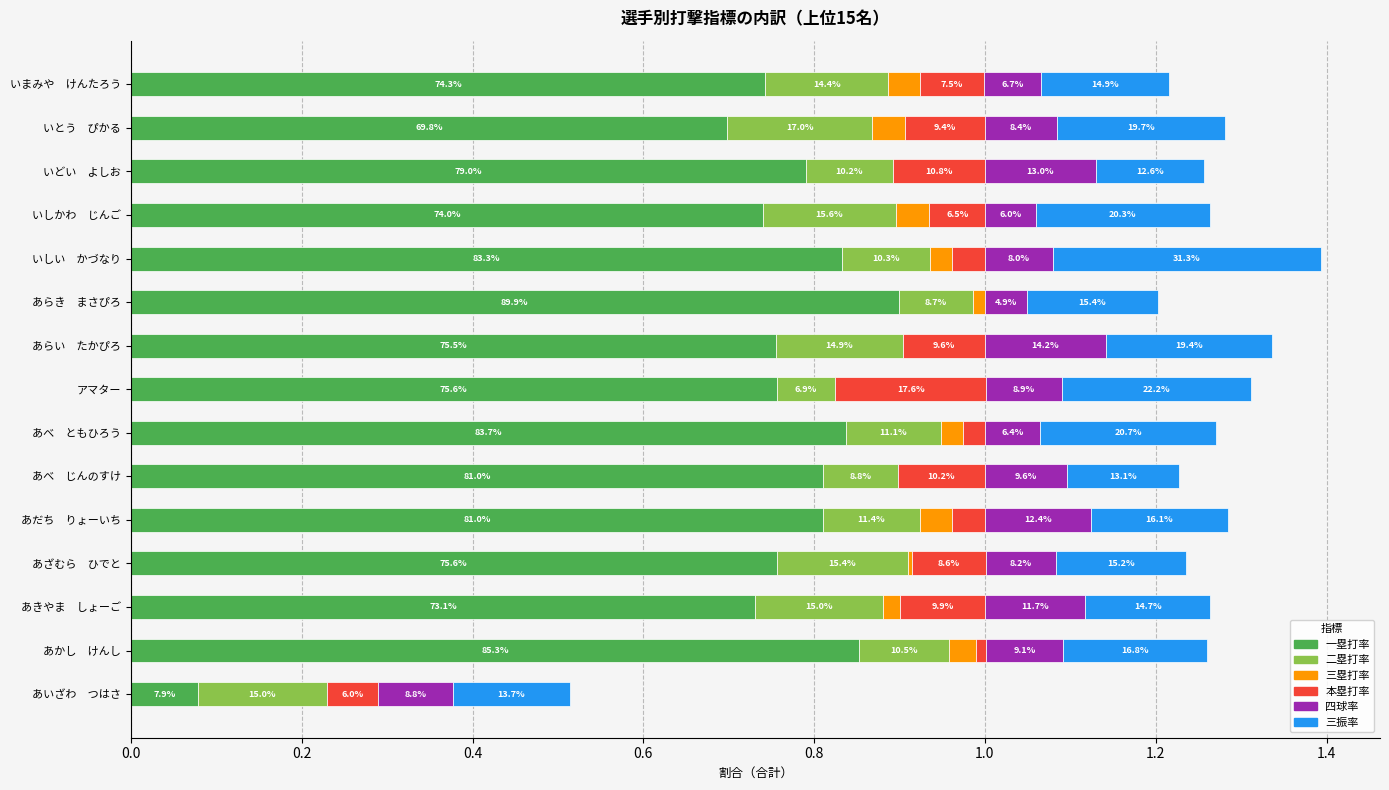

What are all the series names shown in the legend?

一塁打率, 二塁打率, 三塁打率, 本塁打率, 四球率, 三振率